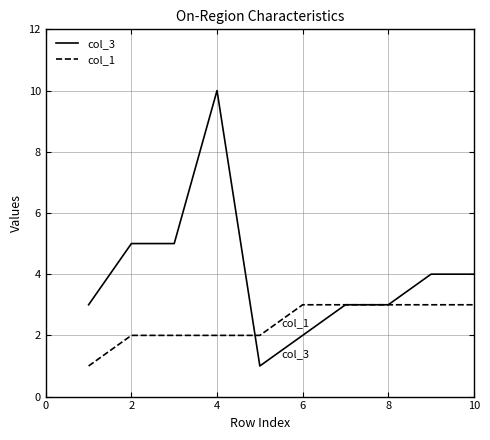

List the series in order of their overall mean, lowest first.

col_1, col_3